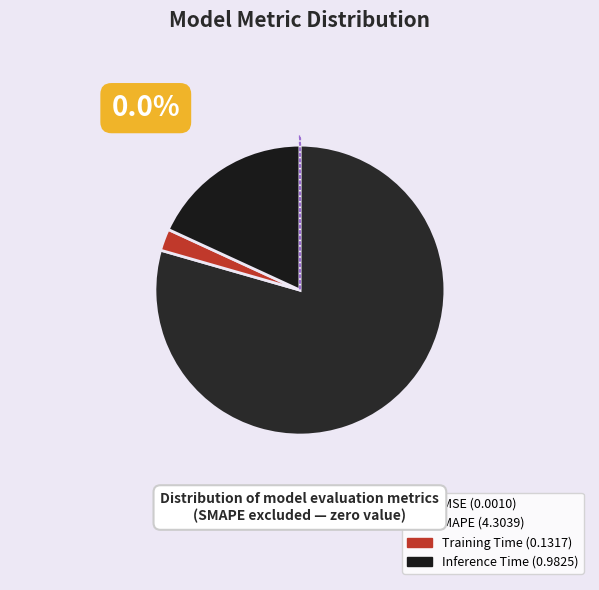

What is the majority slice?

MAPE